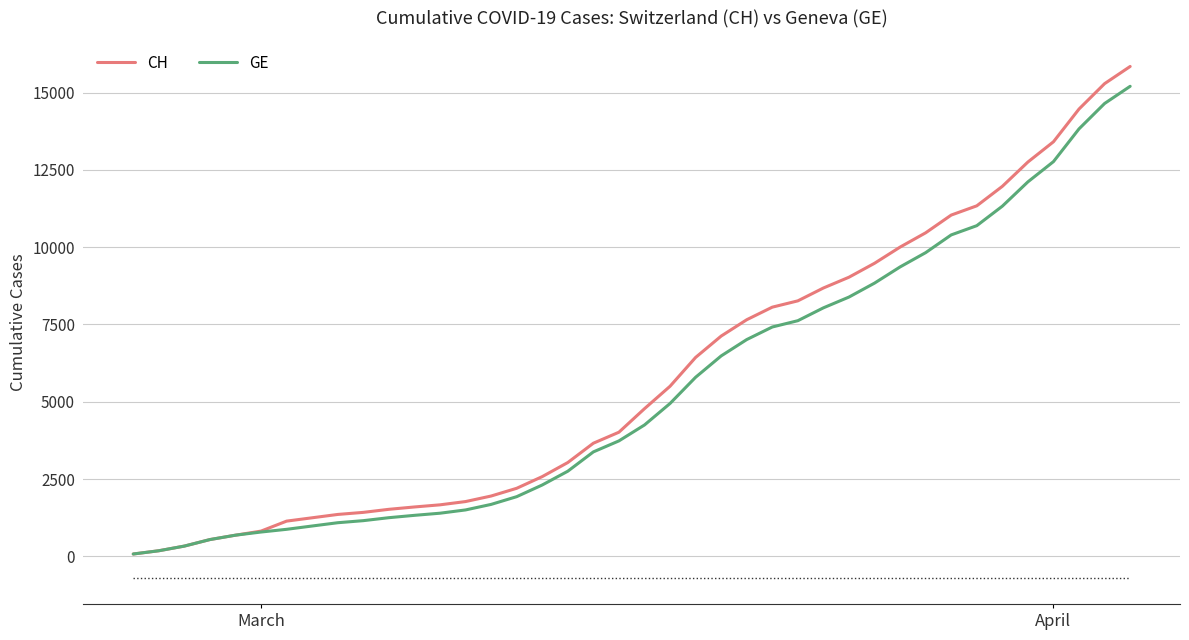

What is the maximum value shown in the chart?

15850